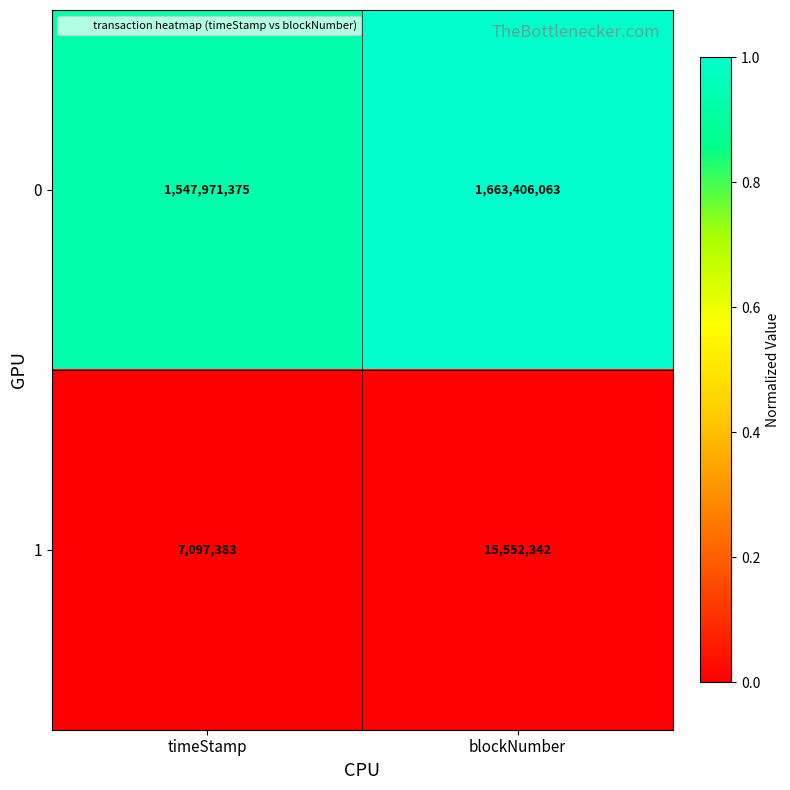

List the series in order of their peak value, lowest first.

1, 0